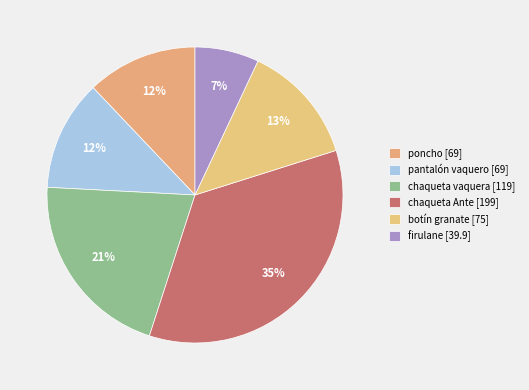

Does poncho account for over 50% of the chart?

No